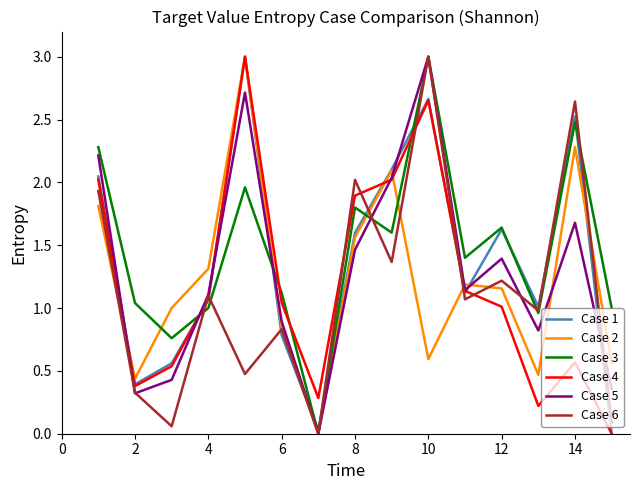

Does the chart display data point markers on the line(s)?

No